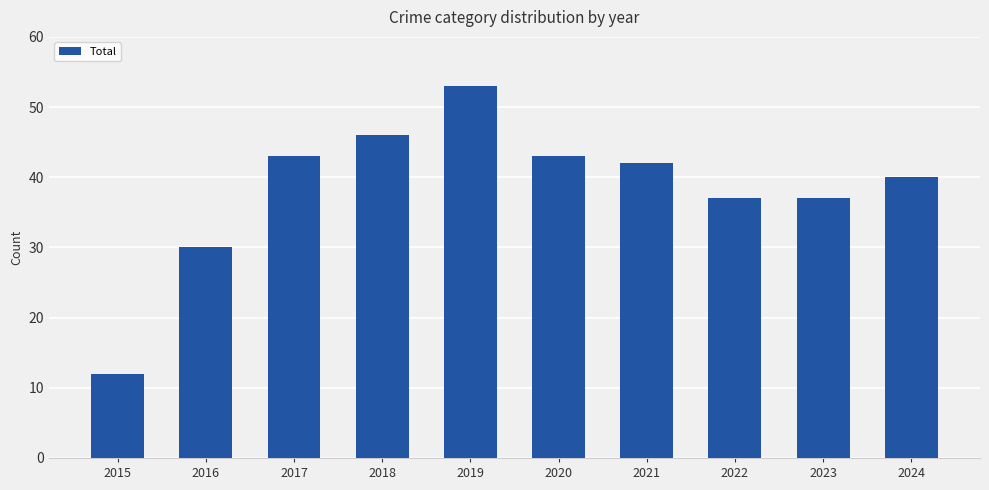

What is the sum of the values at 2023 and 2024?

77